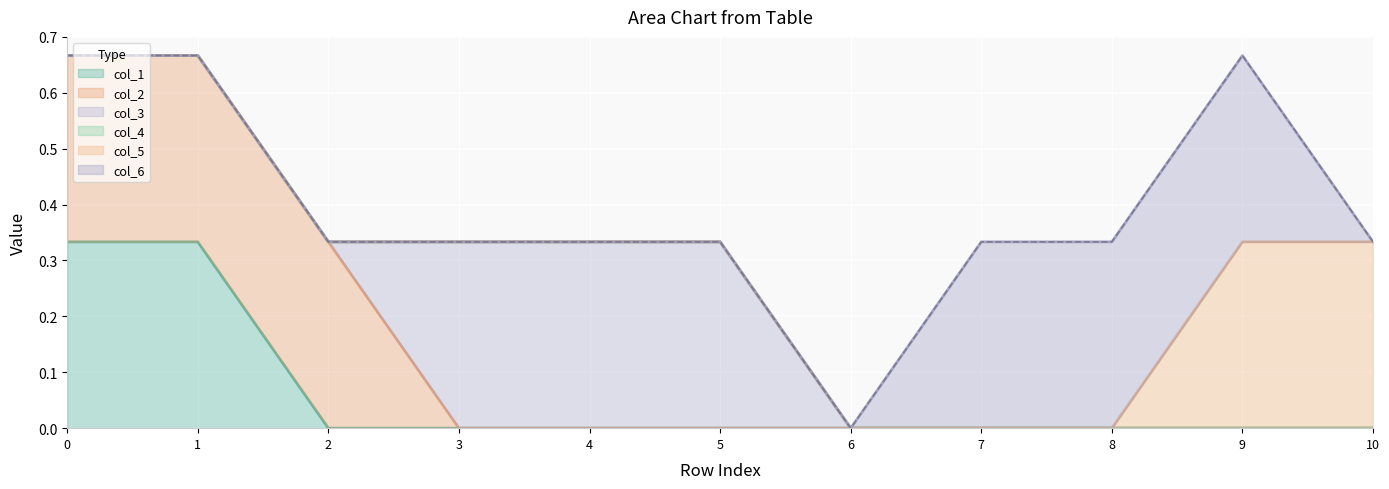

How many values in the col_6 series exceed 0?

1